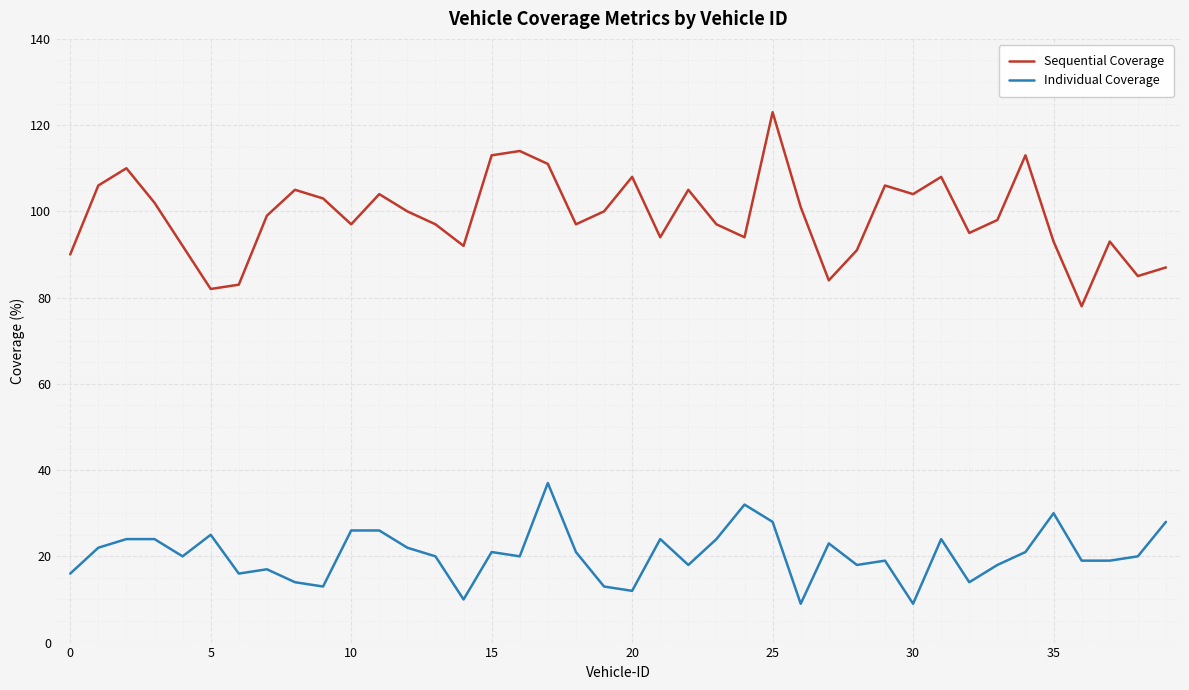

Reading left to right, list all the values displayed in this chart.

Sequential Coverage: 90	106	110	102	92	82	83	99	105	103	97	104	100	97	92	113	114	111	97	100	108	94	105	97	94	123	101	84	91	106	104	108	95	98	113	93	78	93	85	87
Individual Coverage: 16	22	24	24	20	25	16	17	14	13	26	26	22	20	10	21	20	37	21	13	12	24	18	24	32	28	9	23	18	19	9	24	14	18	21	30	19	19	20	28